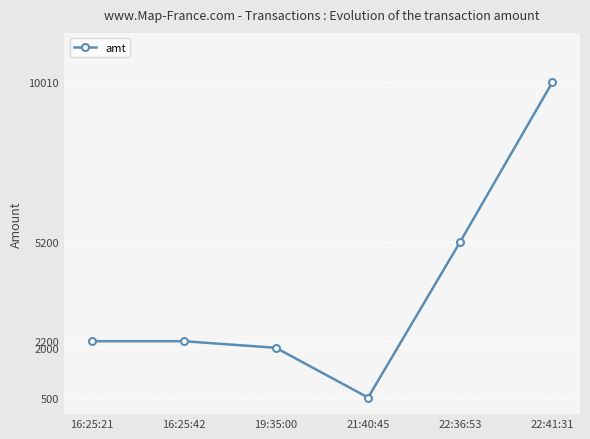

At which category does the chart reach its peak across all series?

22:41:31